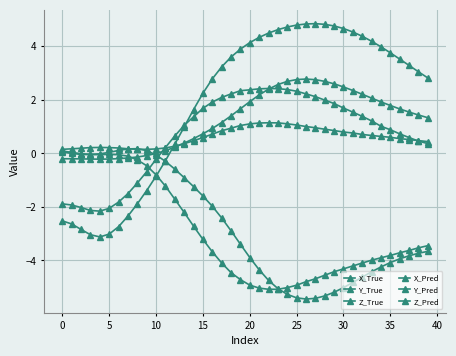

What is the difference between the maximum and second lowest values in the X_True series?

7.9